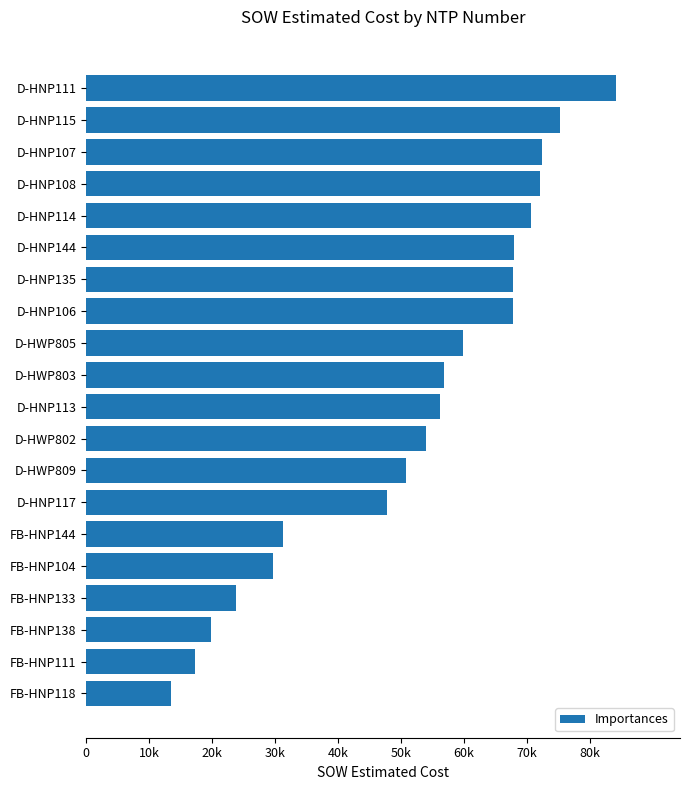

Does the chart contain any negative values?

No